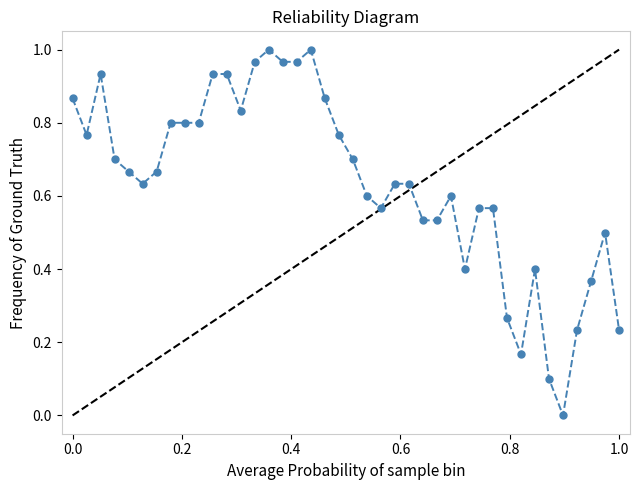

True or false: there are more than 1 points higher than both neighbors.

True